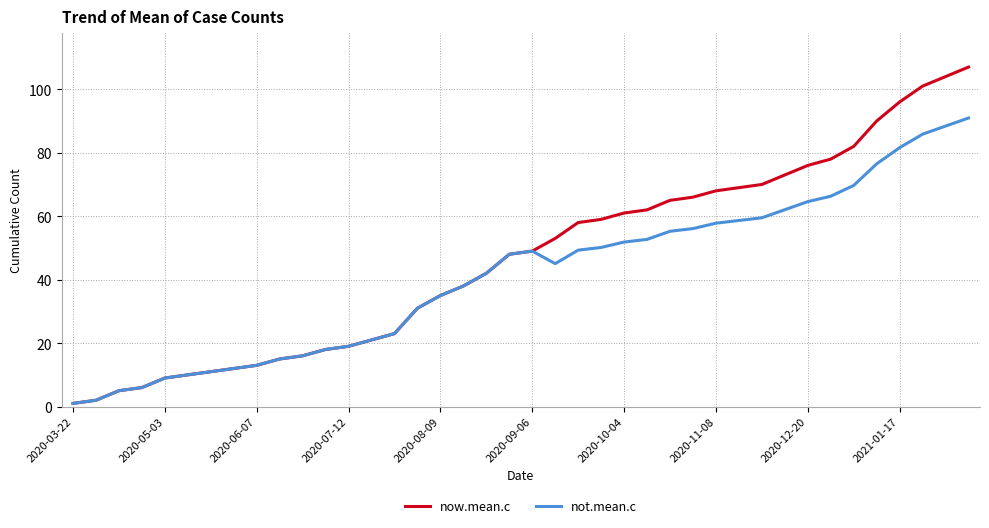

What is the maximum value for now.mean.c?

107.0